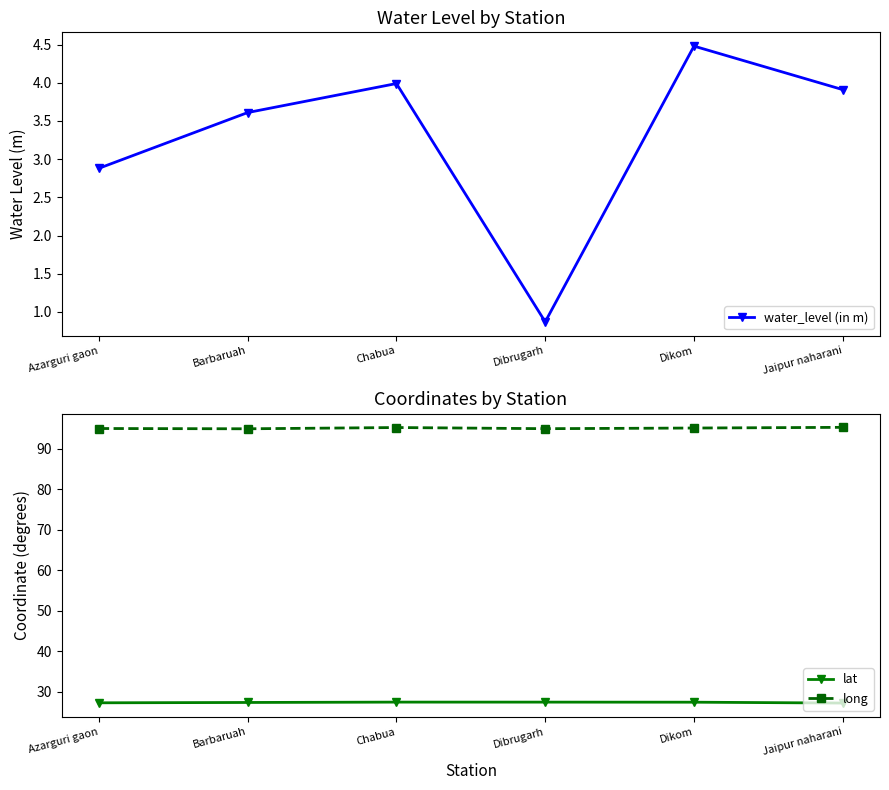

True or false: long has a value of 39.7 at Jaipur naharani.

False